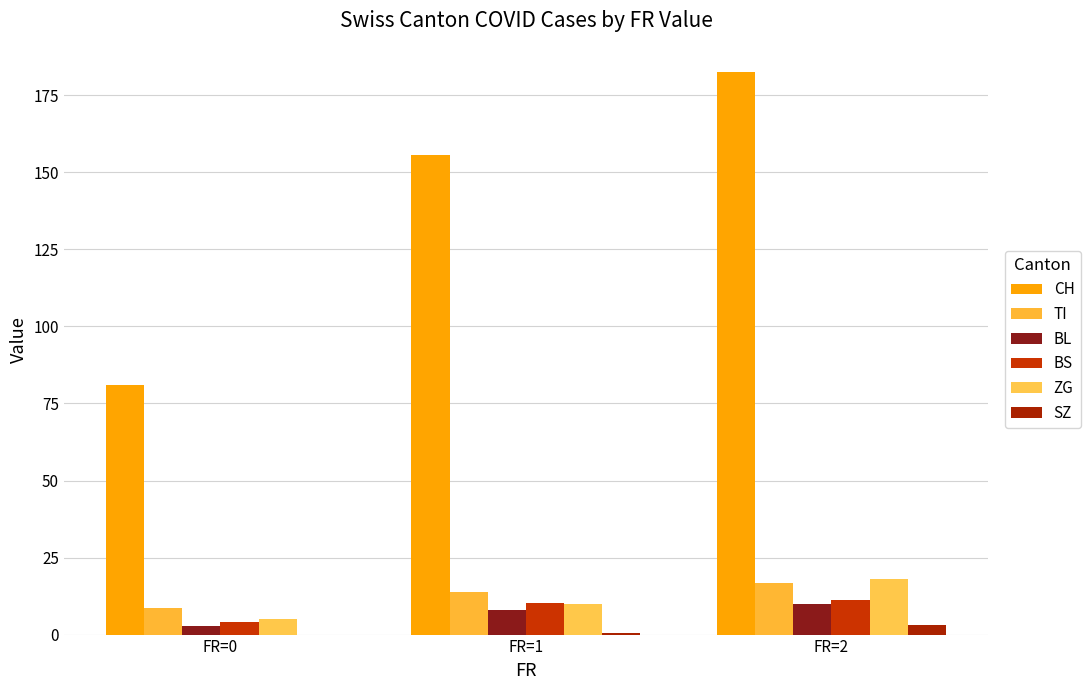

What are all the series names shown in the legend?

CH, TI, BL, BS, ZG, SZ